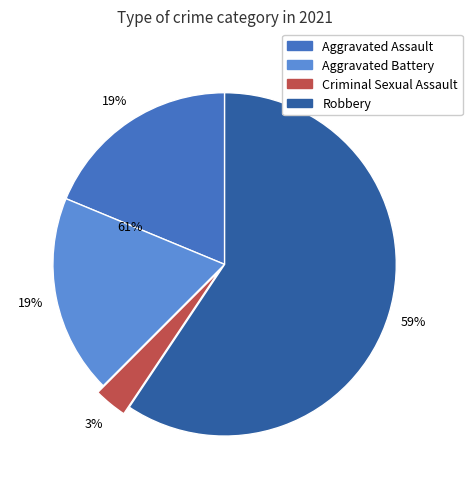

What is the ratio of the value at Aggravated Battery to the value at Aggravated Assault?

1.0